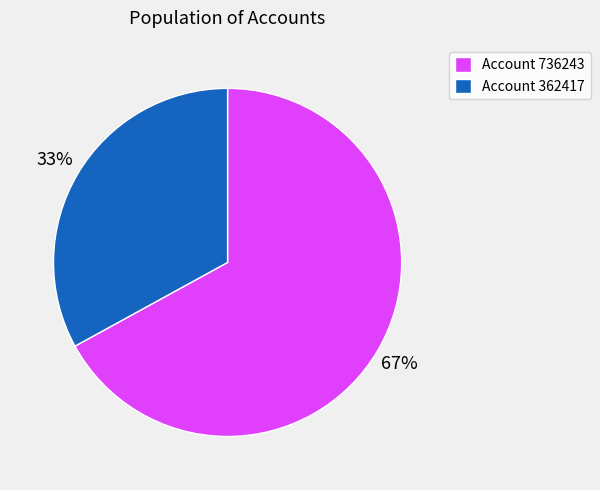

What percentage is the Account 362417 slice, to the nearest percent?

33%